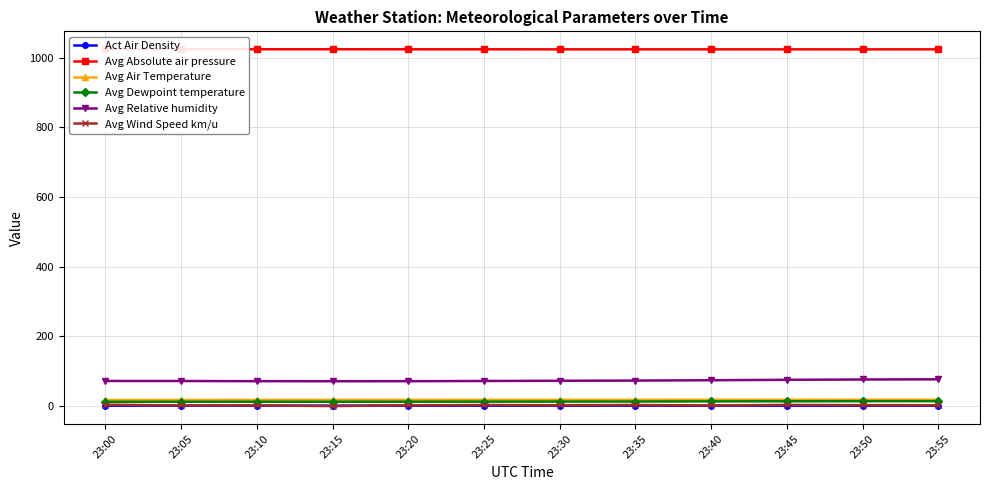

Does the chart display data point markers on the line(s)?

Yes